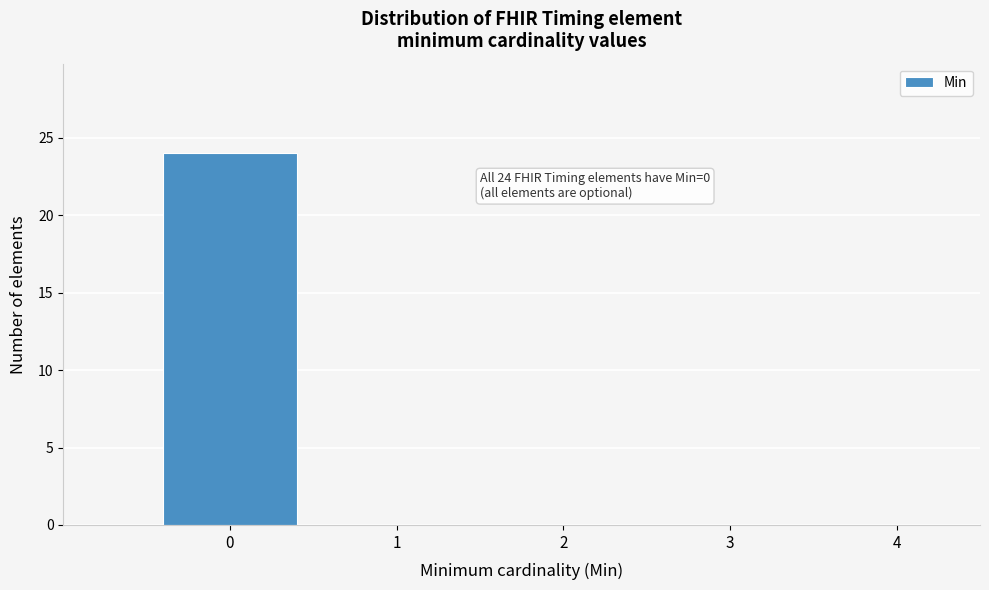

Over which range of the x-axis is the bar tallest?

-0.5 to 0.5